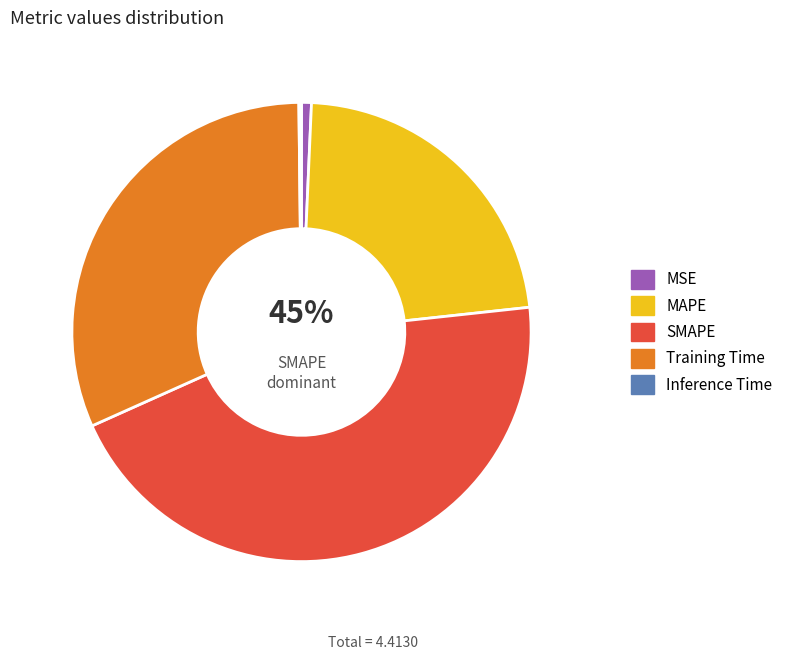

What is the change in value from MSE to Training Time?

+1.4